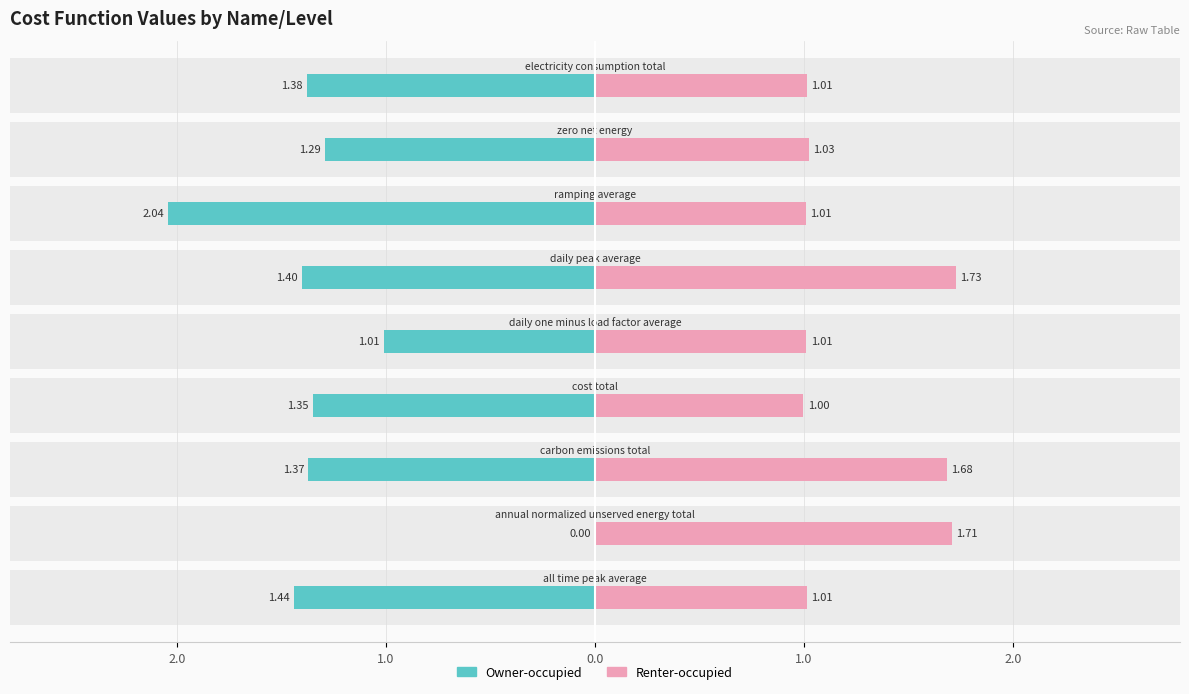

The Renter-occupied series shows 1.8 at 2.0. True or false?

False